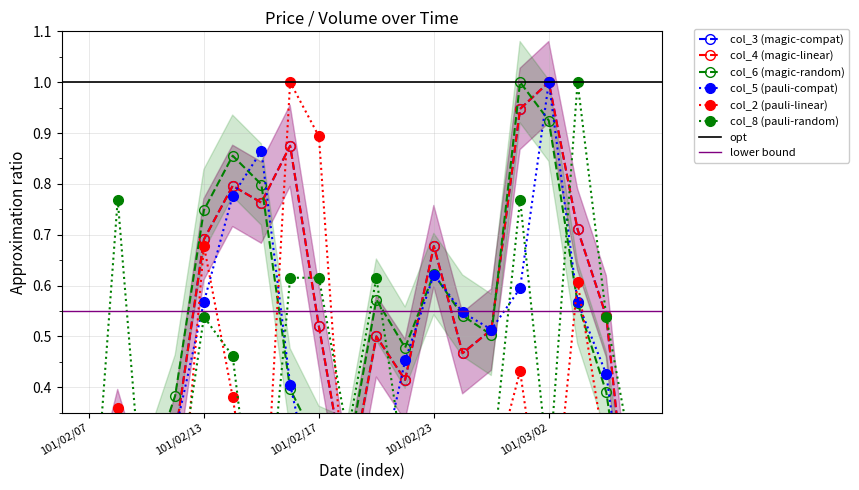

What is the value of the col_5 point at the 18th from the left?

0.6